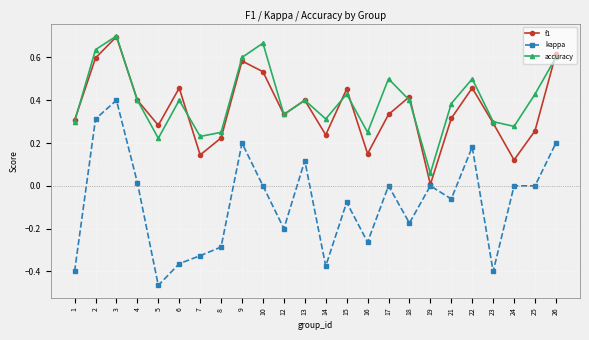

Which category has the lowest value in the accuracy series?

19